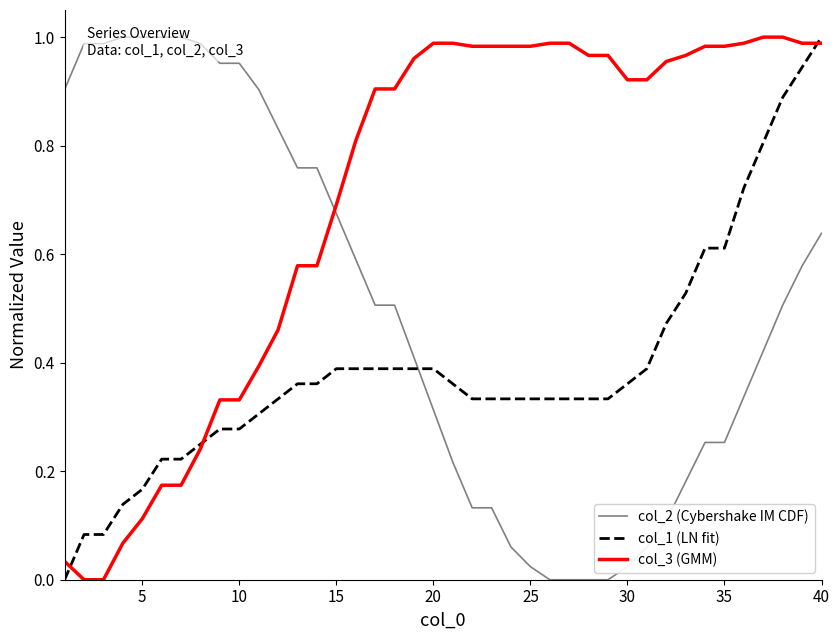

How many times do col_3 (GMM) and col_2 (Cybershake IM CDF) cross each other?

1